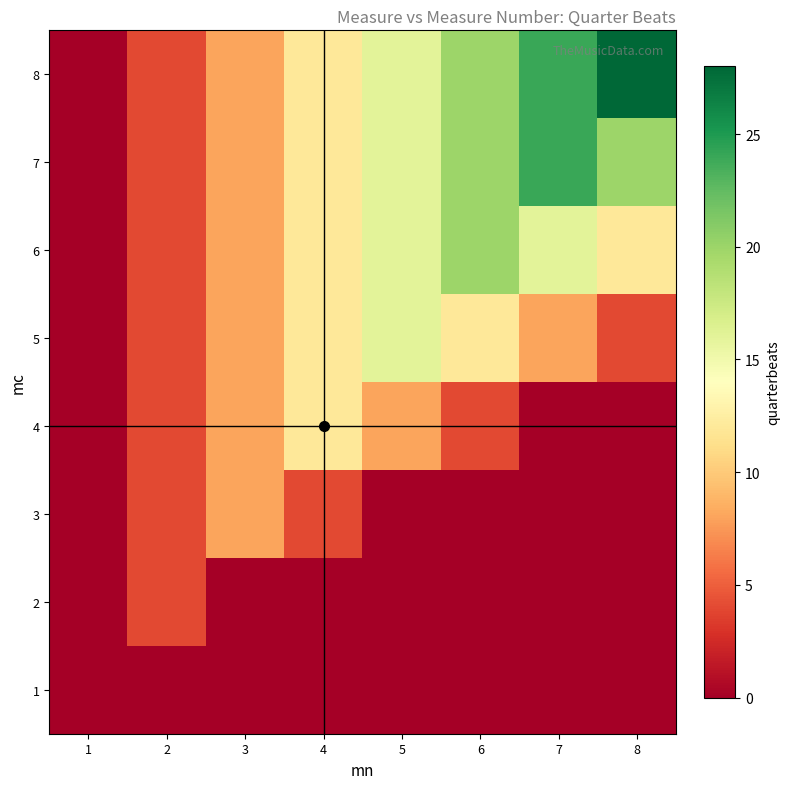

Between 7 and 3, which is larger?

7